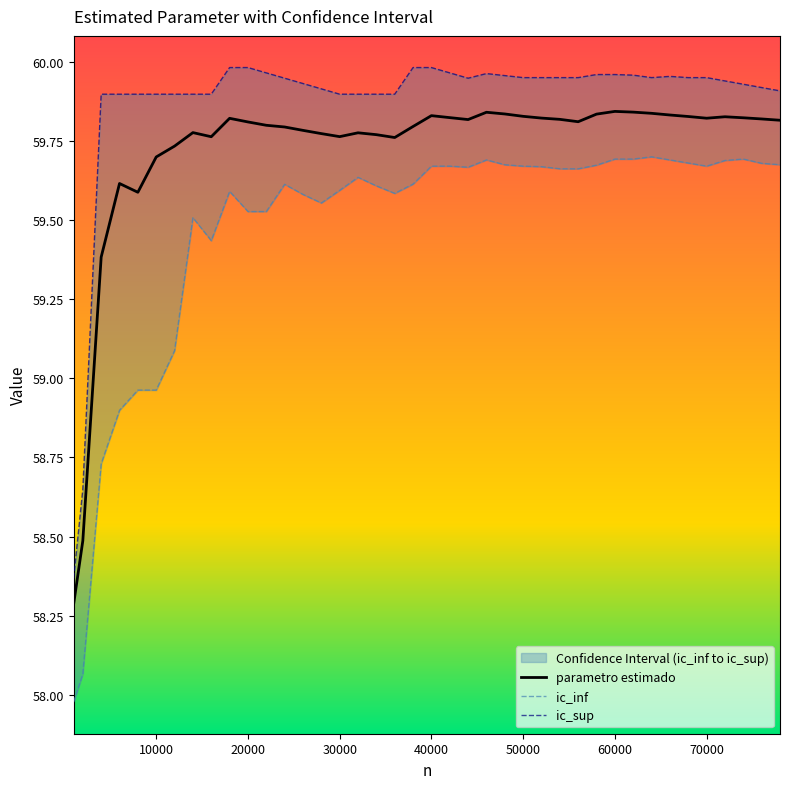

What value does the ic_inf series have at 70000?

59.7